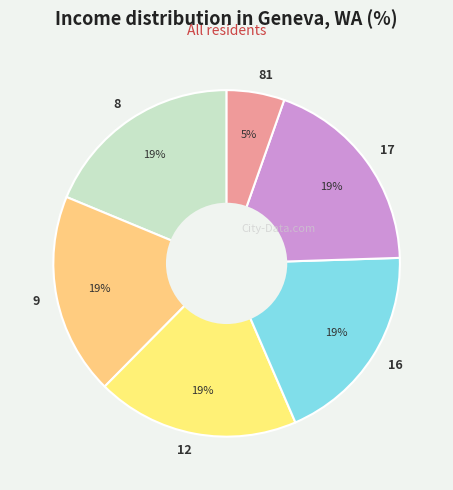

Which category has the smallest portion of the pie?

81